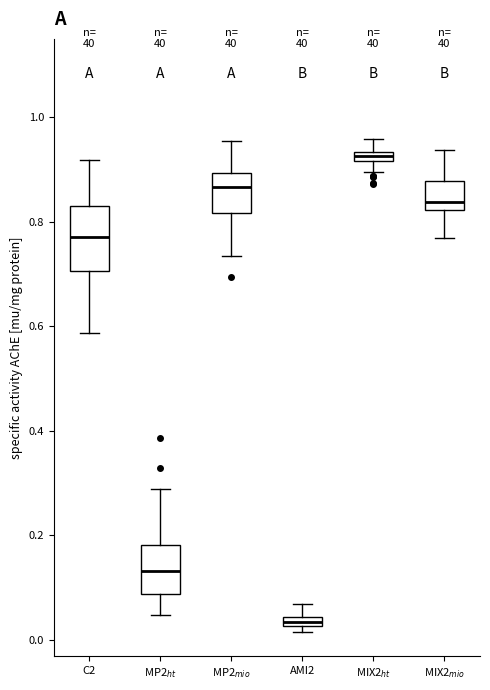

Which box is the tallest, from its lower edge to its upper edge?

C2